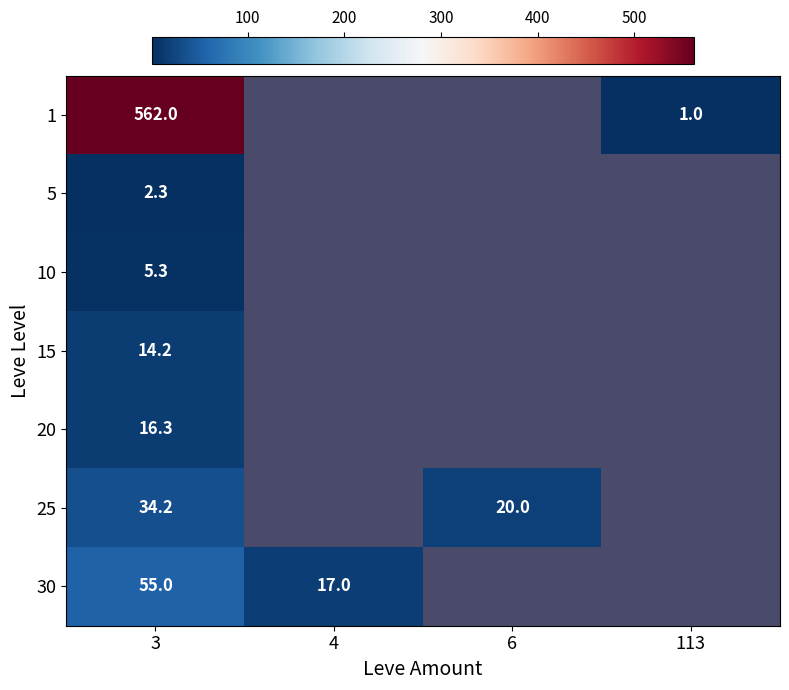

At how many categories does at least one series exceed 12?

3